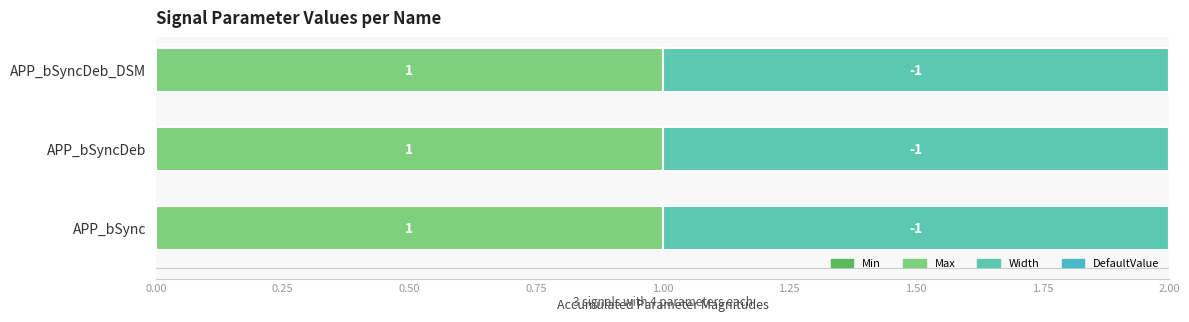

How many series are shown in this chart?

4